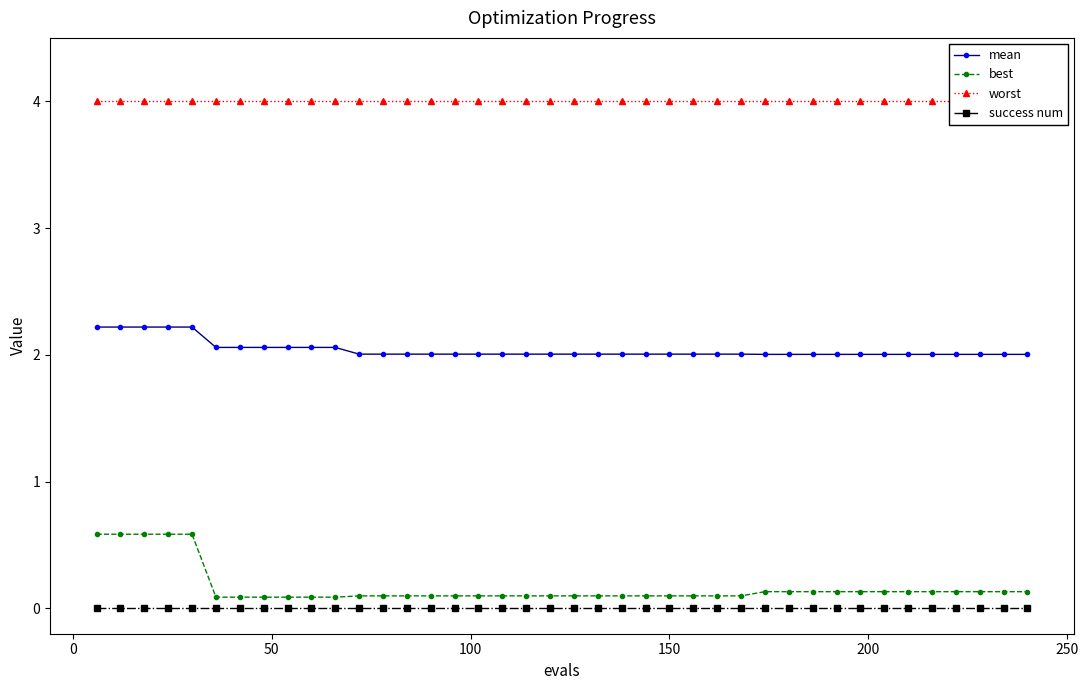

What is the maximum value for mean?

2.2